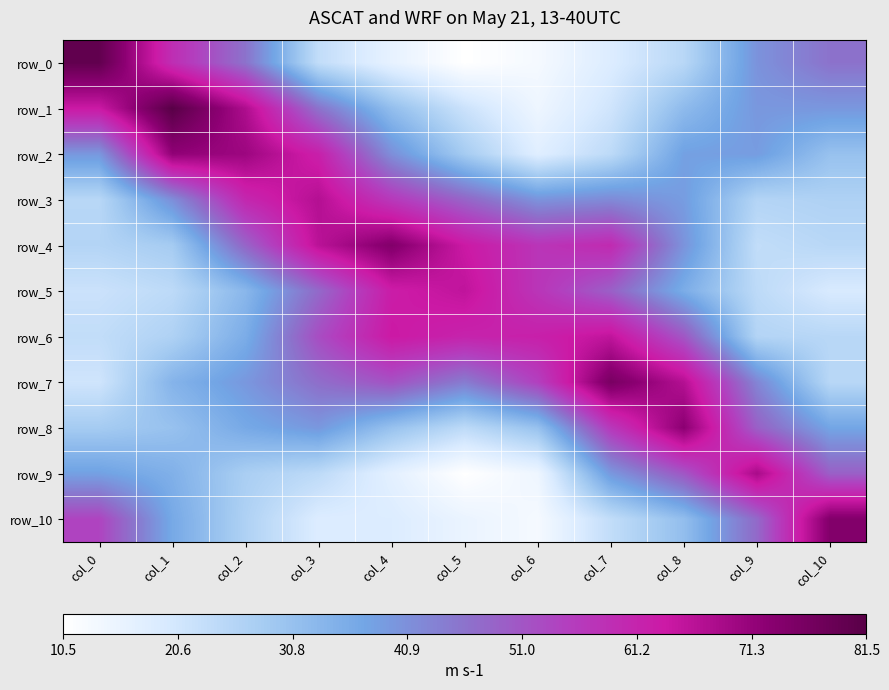

True or false: row_9 has a value of 11.1 at col_8.

False